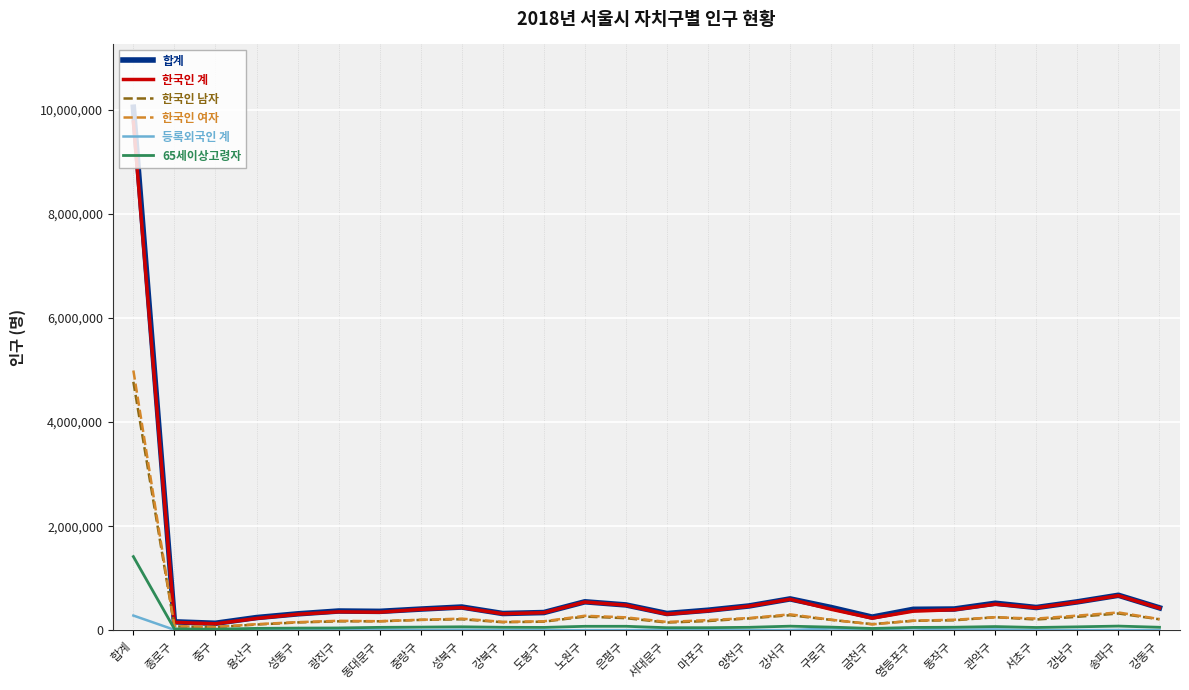

What is the difference between the maximum and minimum values in the 한국인 여자 series?

4927946